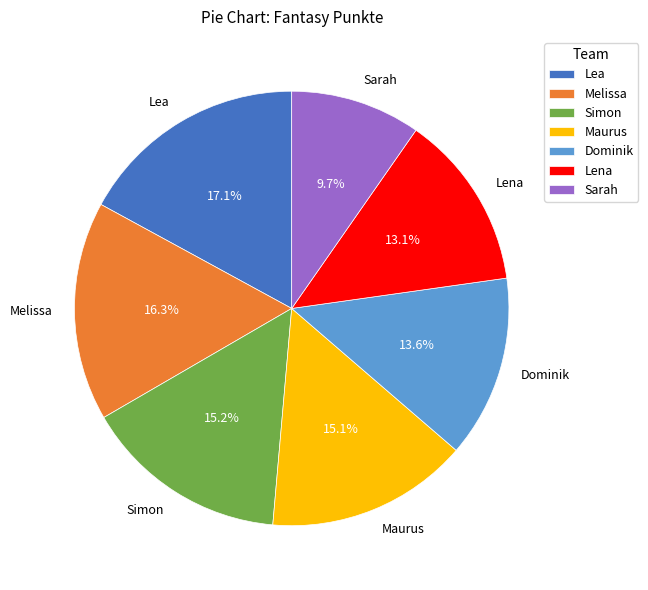

To the nearest percent, what percentage of the pie is Lena?

13%